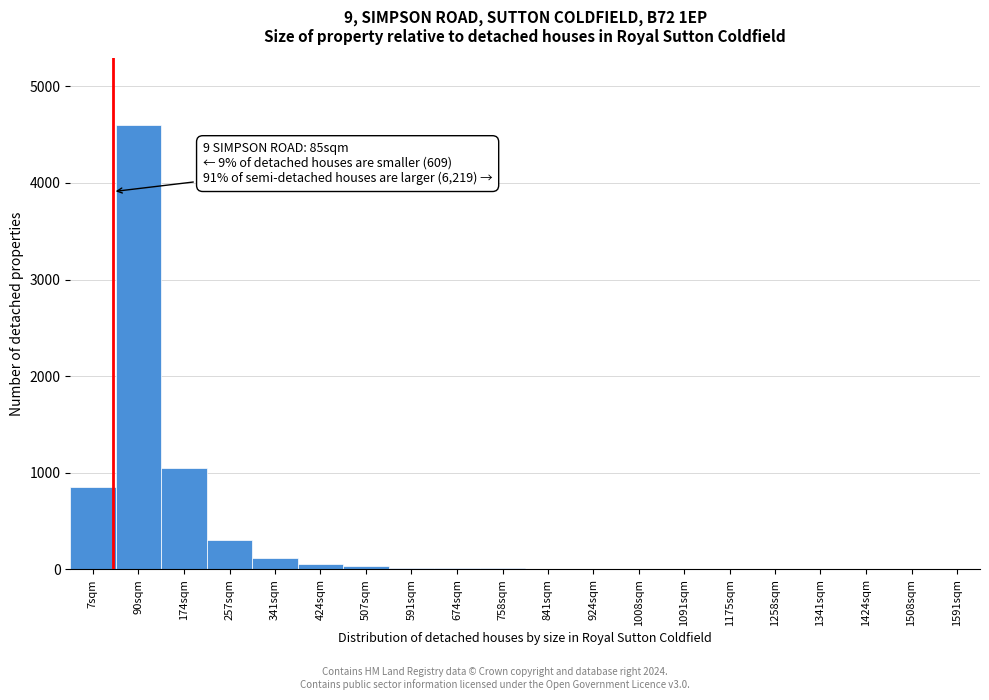

True or false: the data shows 8 at 924sqm.

True